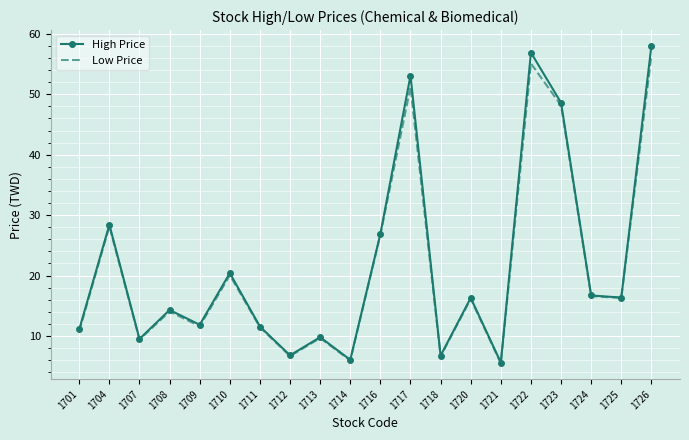

Which series has the widest spread of values?

High Price